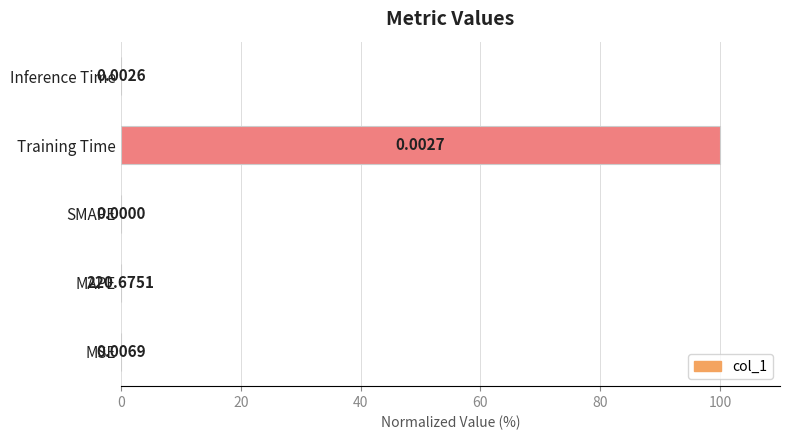

Which category has the highest value across all series?

Training Time